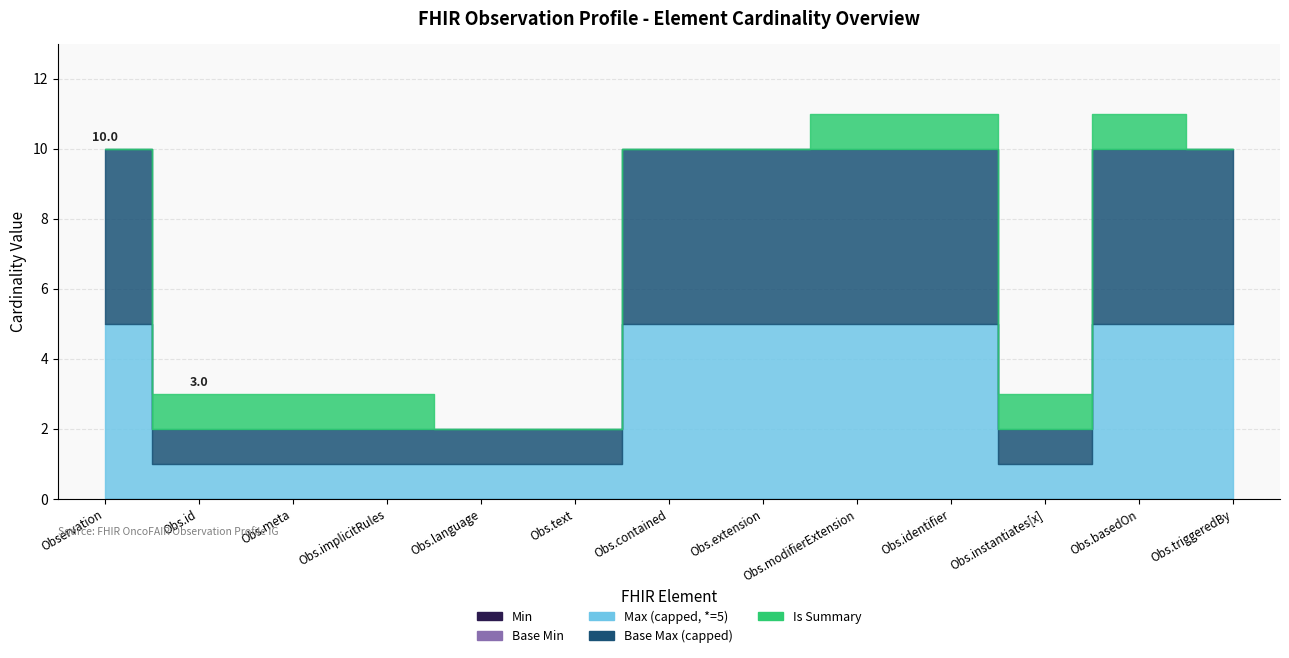

At which label is Min closest to 0?

Observation